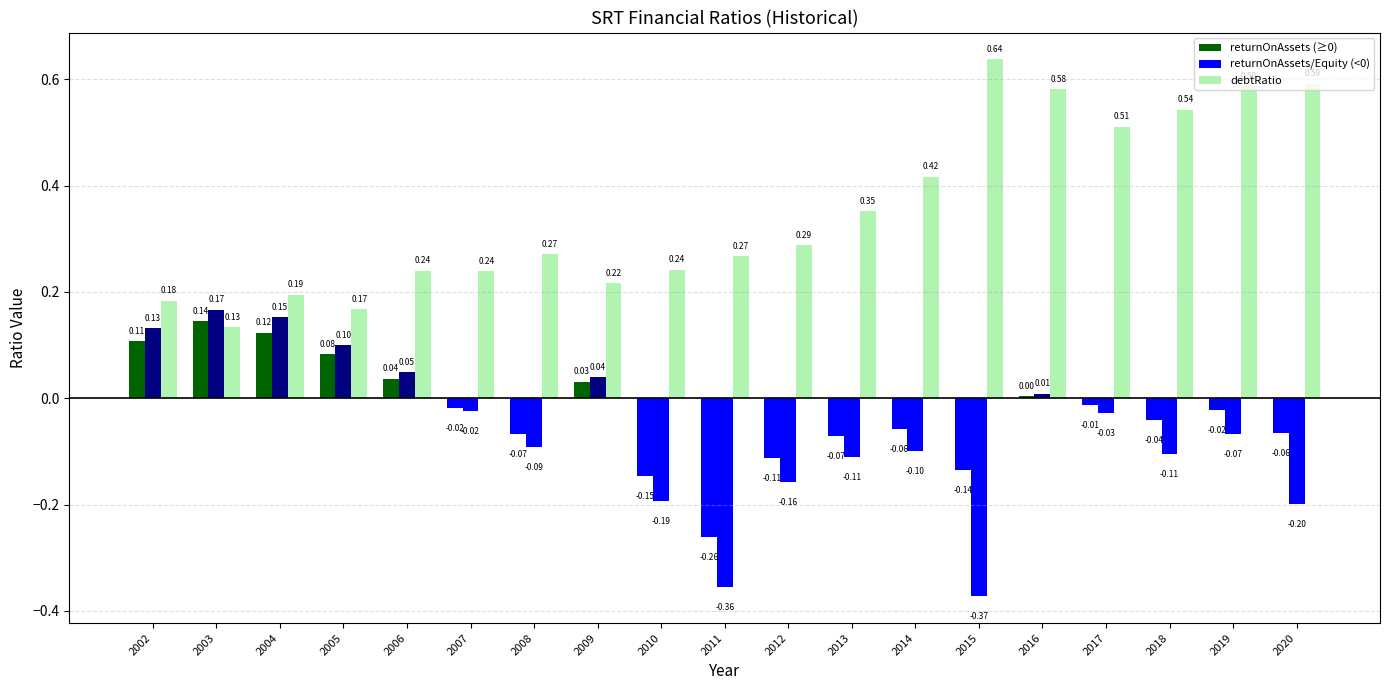

Reading left to right, extract all data points from this chart.

2002=0.2	2003=0.1	2004=0.2	2005=0.2	2006=0.2	2007=0.2	2008=0.3	2009=0.2	2010=0.2	2011=0.3	2012=0.3	2013=0.4	2014=0.4	2015=0.6	2016=0.6	2017=0.5	2018=0.5	2019=0.6	2020=0.6